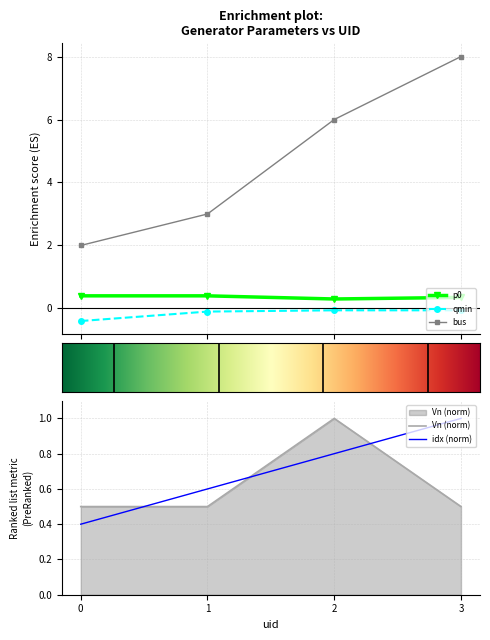

True or false: Vn and idx cross at least once.

True